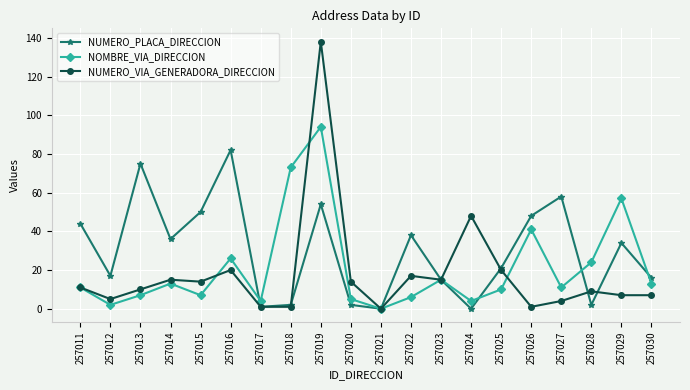

Which label corresponds to the largest value in the chart?

257019